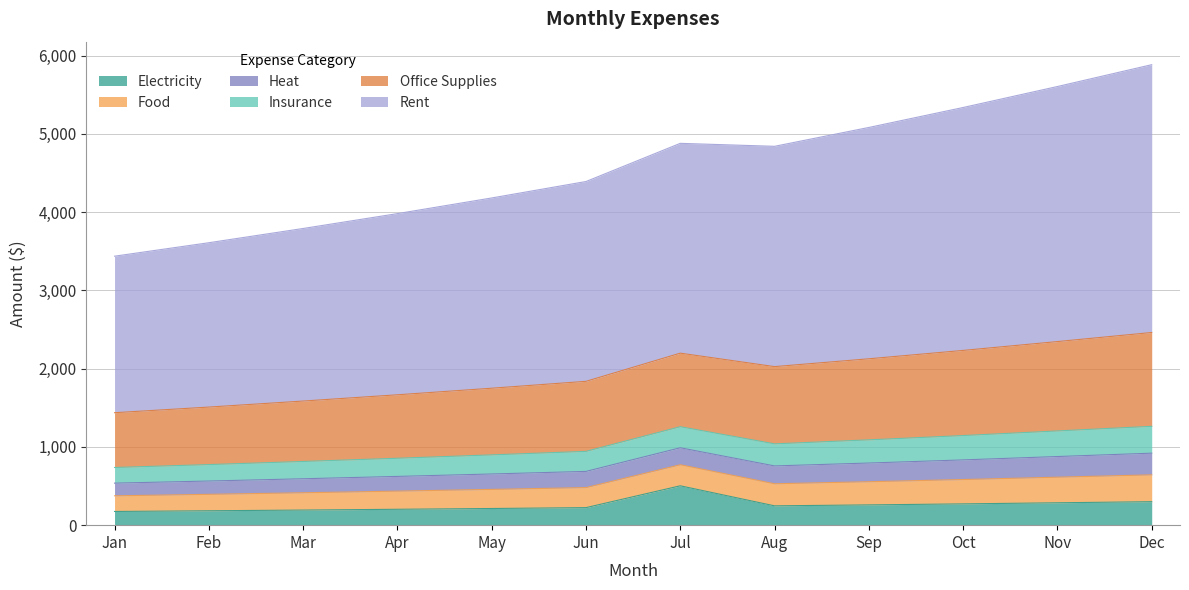

Is the value of Heat at Aug greater than the value of Insurance at Feb?

Yes